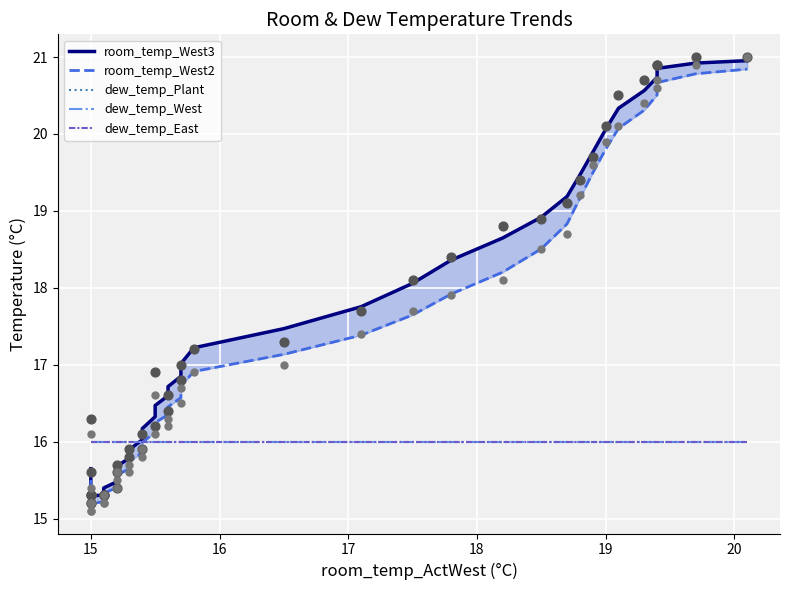

What are all the series names shown in the legend?

room_temp_West3, room_temp_West2, dew_temp_Plant, dew_temp_West, dew_temp_East